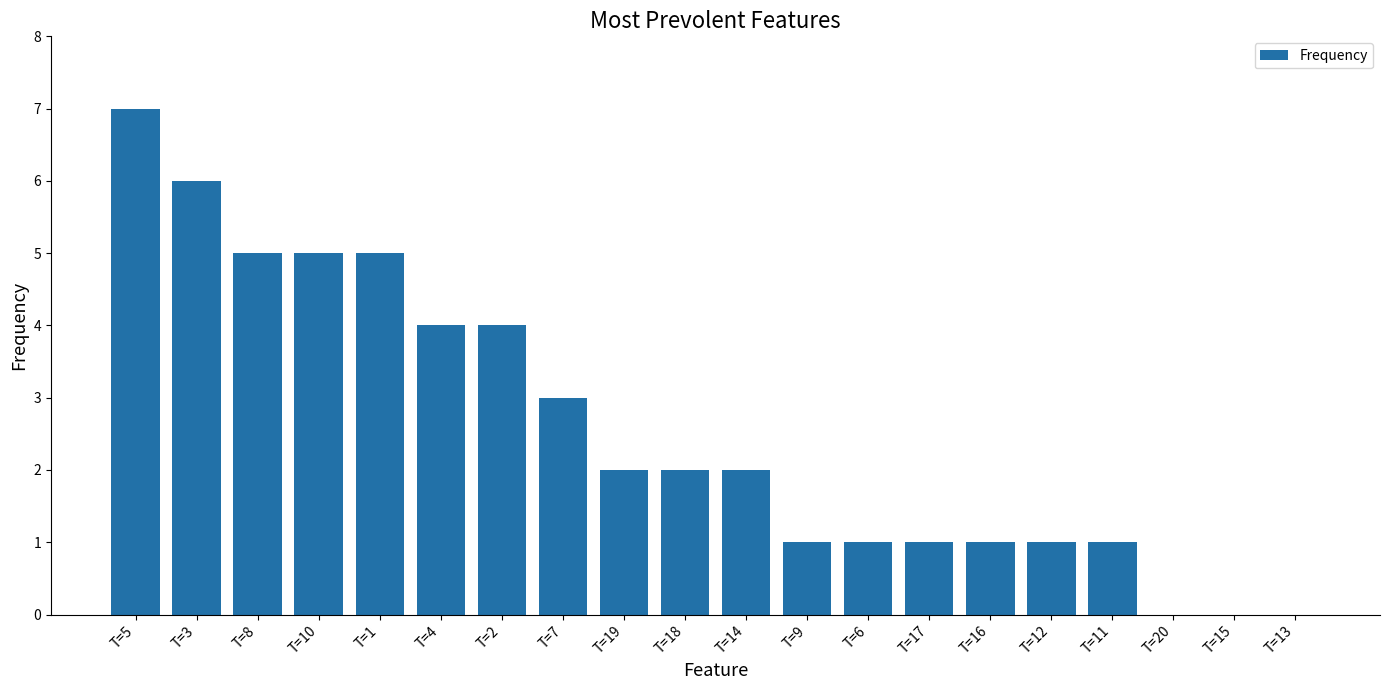

Reading right to left, extract all data points from this chart.

T=13=0	T=15=0	T=20=0	T=11=1	T=12=1	T=16=1	T=17=1	T=6=1	T=9=1	T=14=2	T=18=2	T=19=2	T=7=3	T=2=4	T=4=4	T=1=5	T=10=5	T=8=5	T=3=6	T=5=7